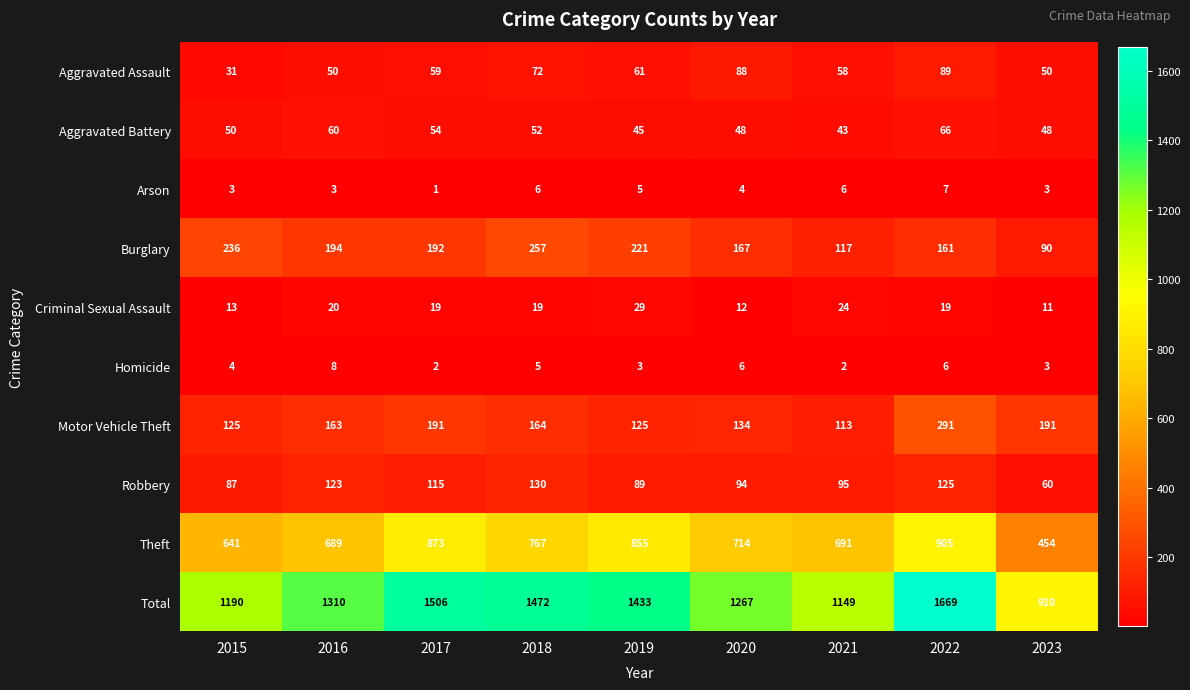

What is the highest value of the Arson series?

7